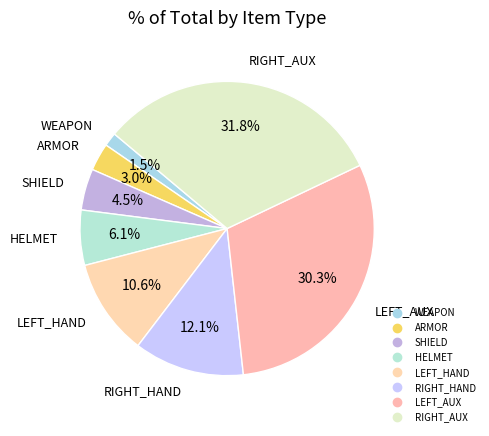

How many slices are in this pie chart?

8